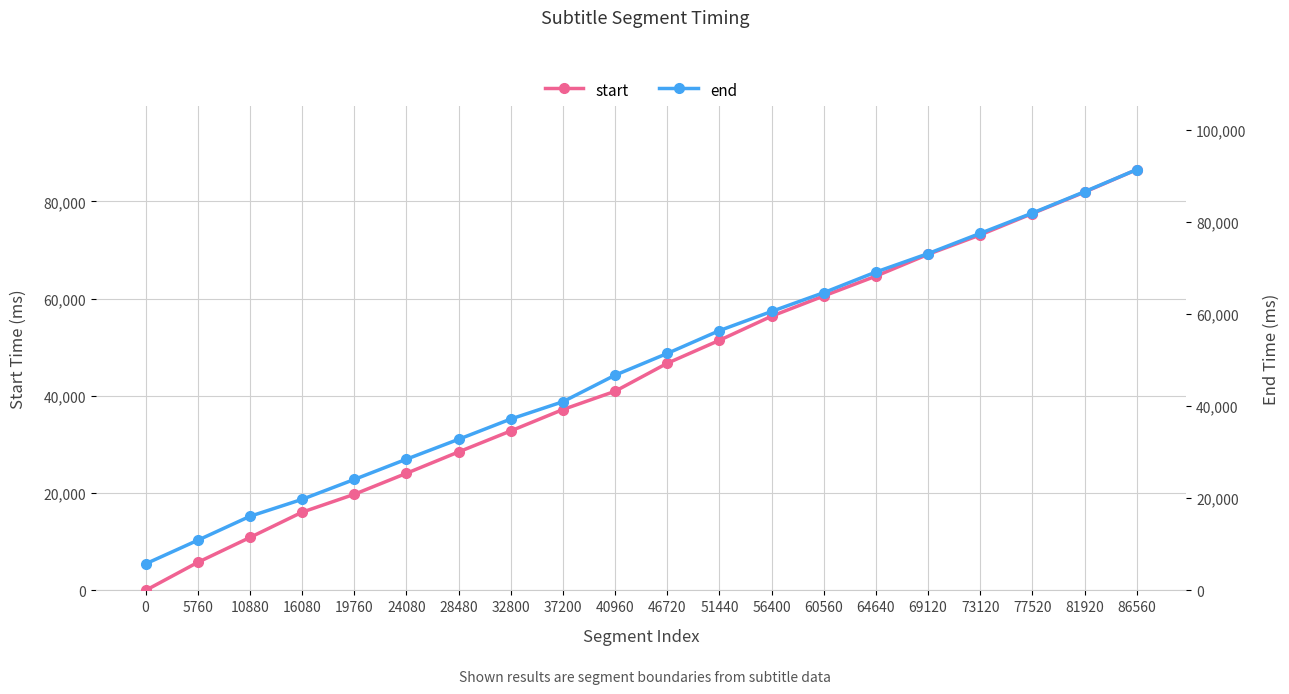

What is the maximum value for start?

86560